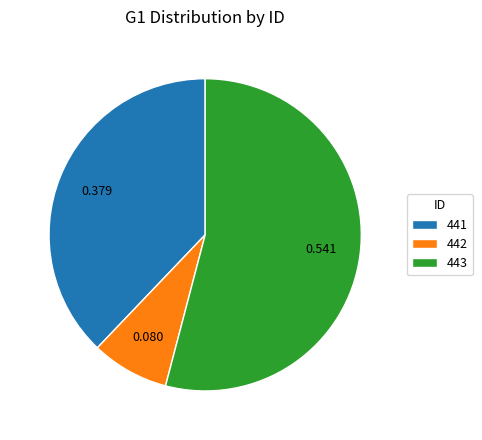

Does 443 account for over 50% of the chart?

Yes